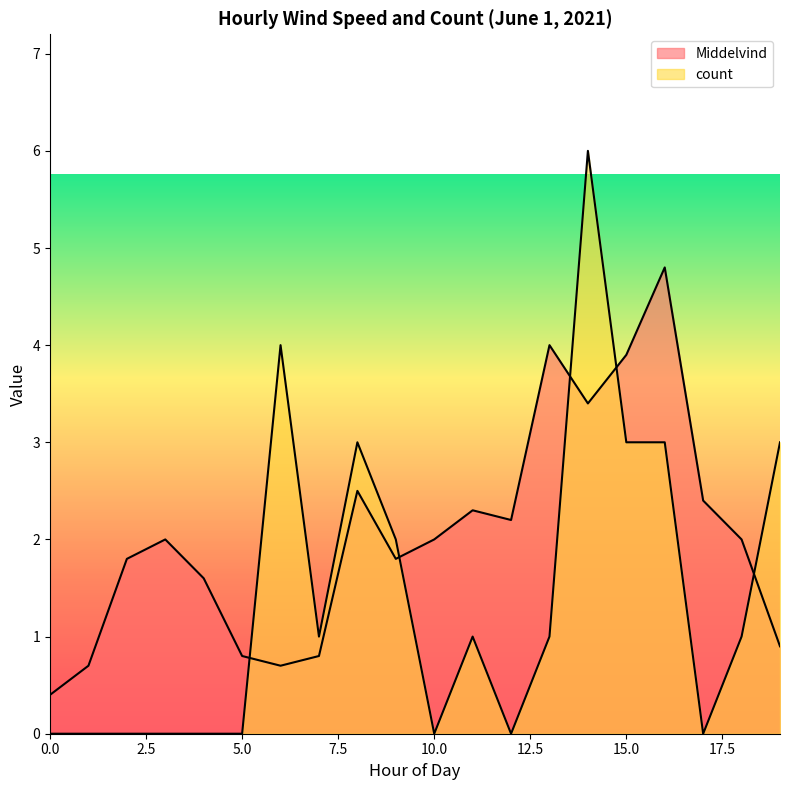

What is the greatest value displayed?

6.0